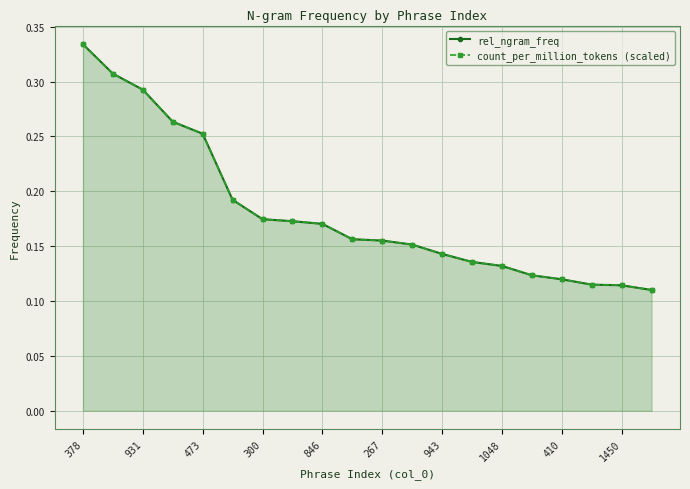

What is the average value of the count_per_million_tokens (scaled) series?

0.2